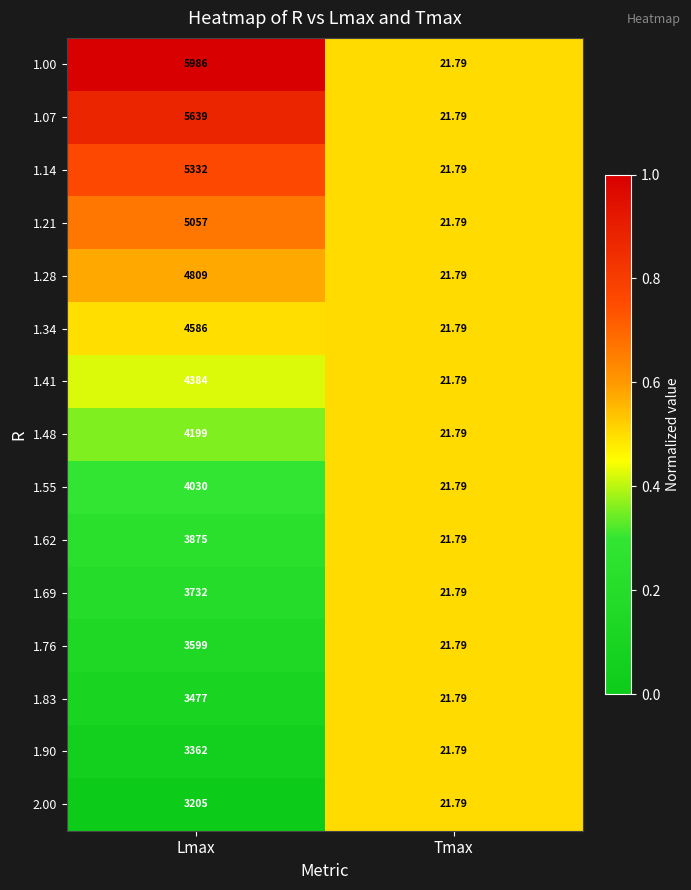

At which label is 1.14 closest to 2676?

Tmax